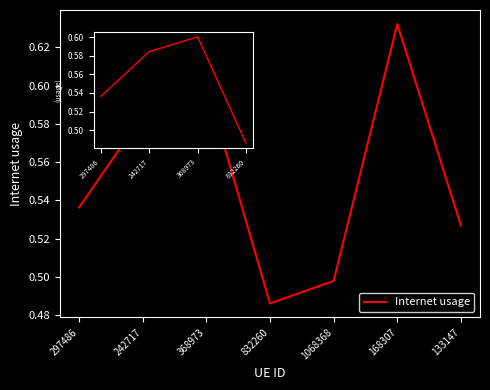

What position from the left is 1068368?

5